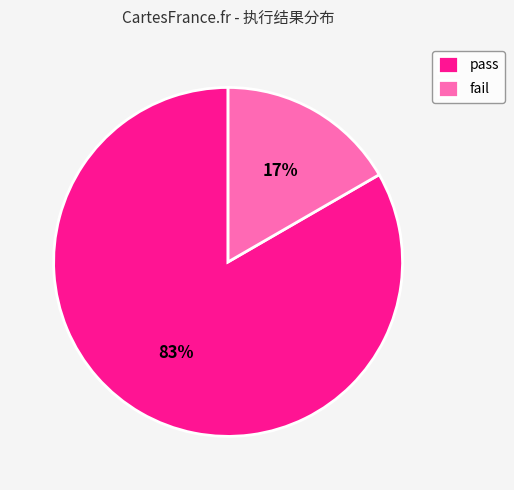

To the nearest percent, what is the average slice percentage?

50%